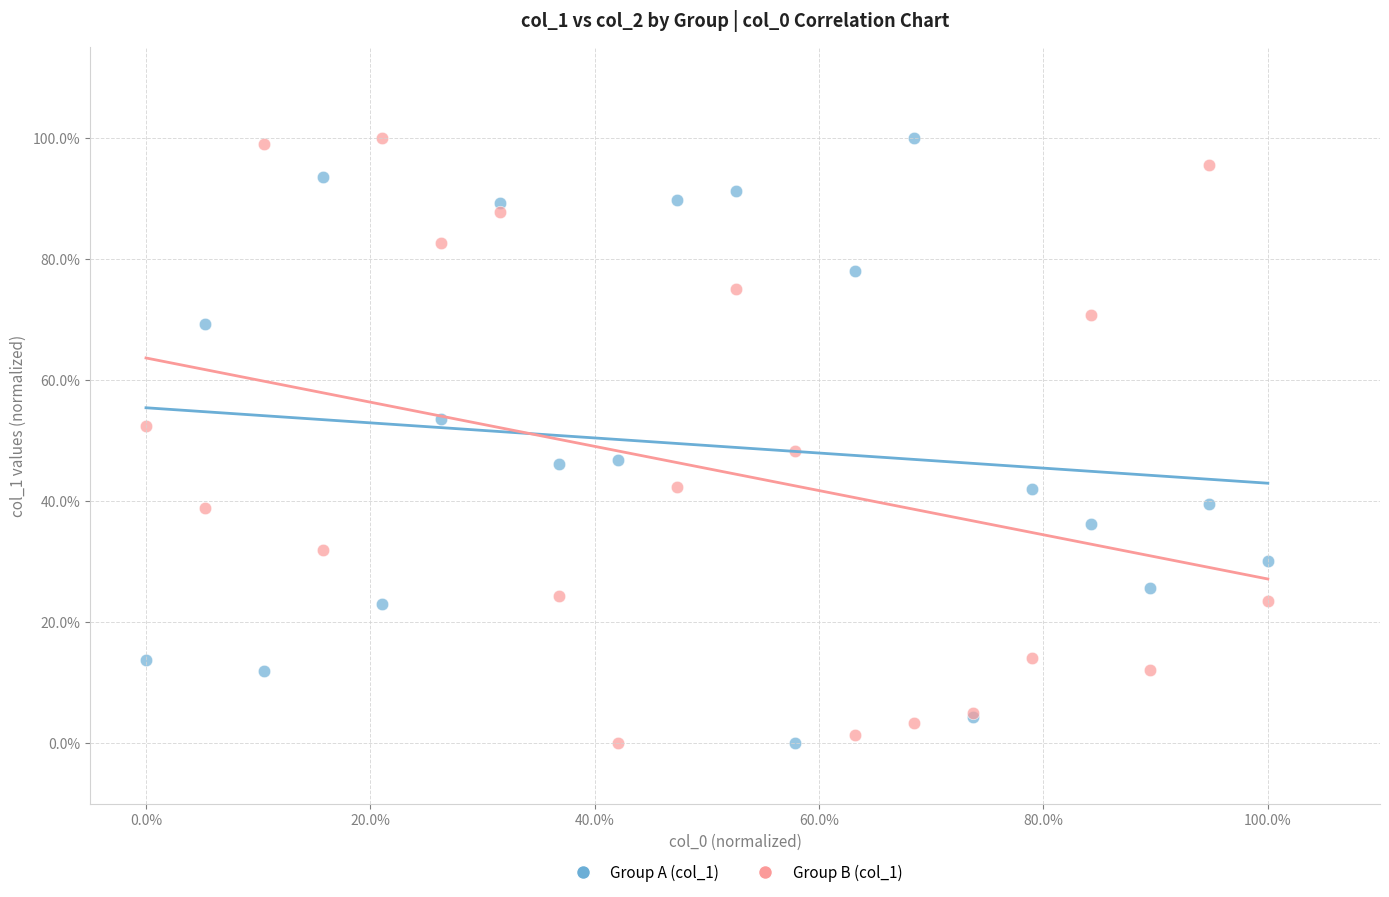

What are all the series names shown in the legend?

Group A (col_1), Group B (col_1)